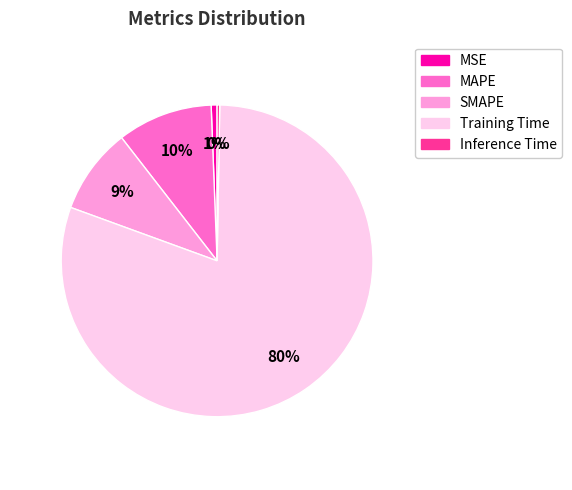

To the nearest percent, what portion does Training Time represent?

80%